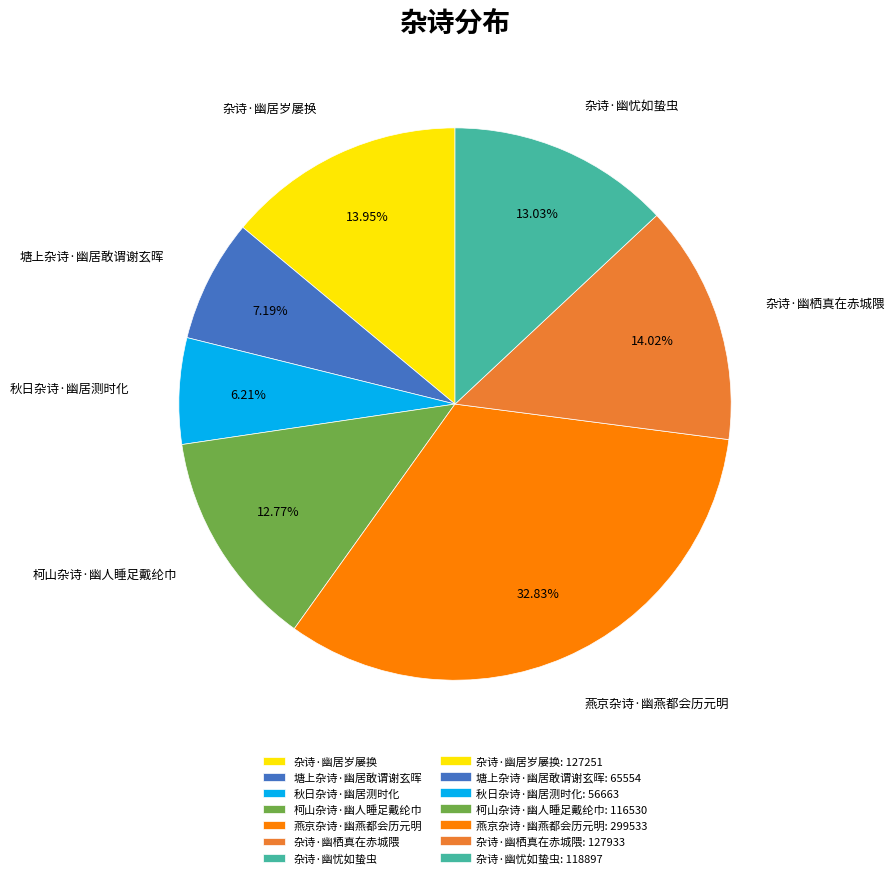

To the nearest percent, what is the difference between the largest and smallest slice percentages?

27%